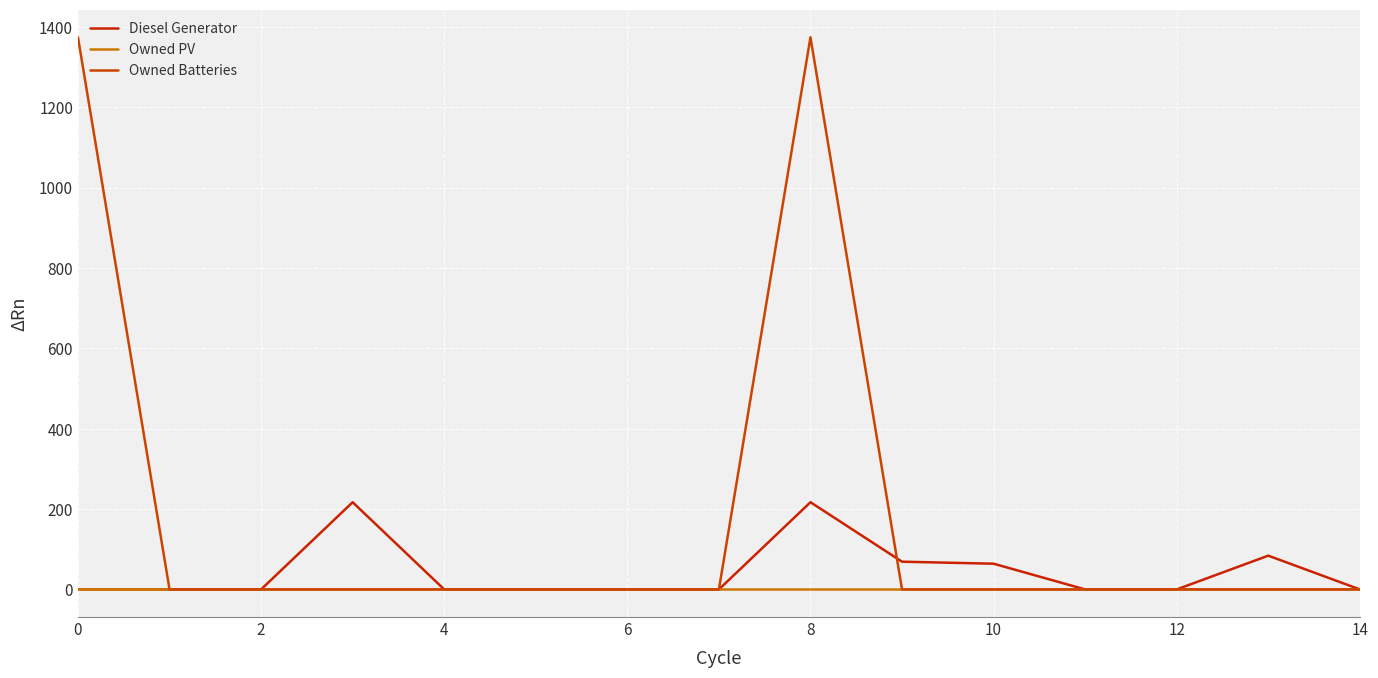

Reading left to right, transcribe all the data shown in this chart.

Diesel Generator: 0	0	0	217	0	0	0	0	217	69	64	0	0	84	0
Owned PV: 0	0	0	0	0	0	0	0	0	0	0	0	0	0	0
Owned Batteries: 1374	0	0	0	0	0	0	0	1374	0	0	0	0	0	0